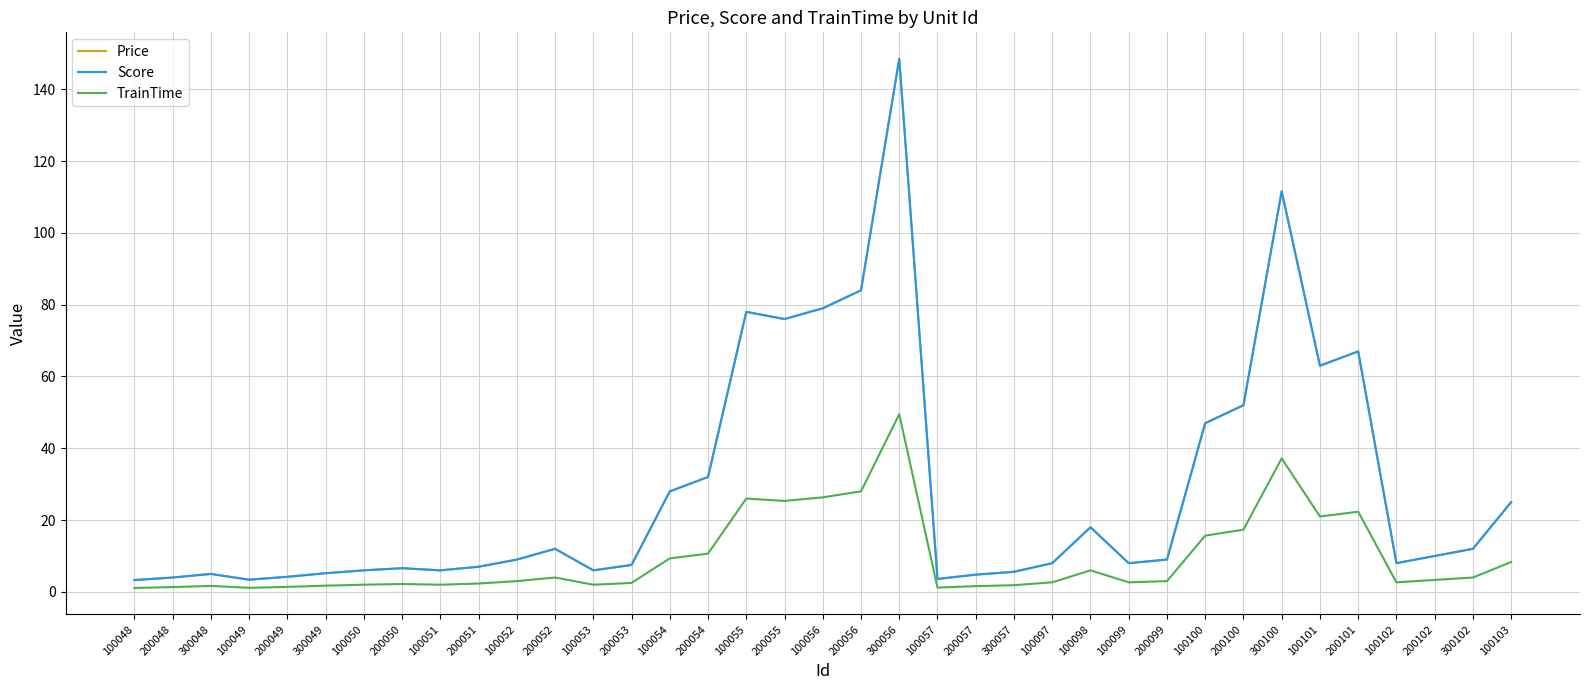

What position from the left is 100056?

19